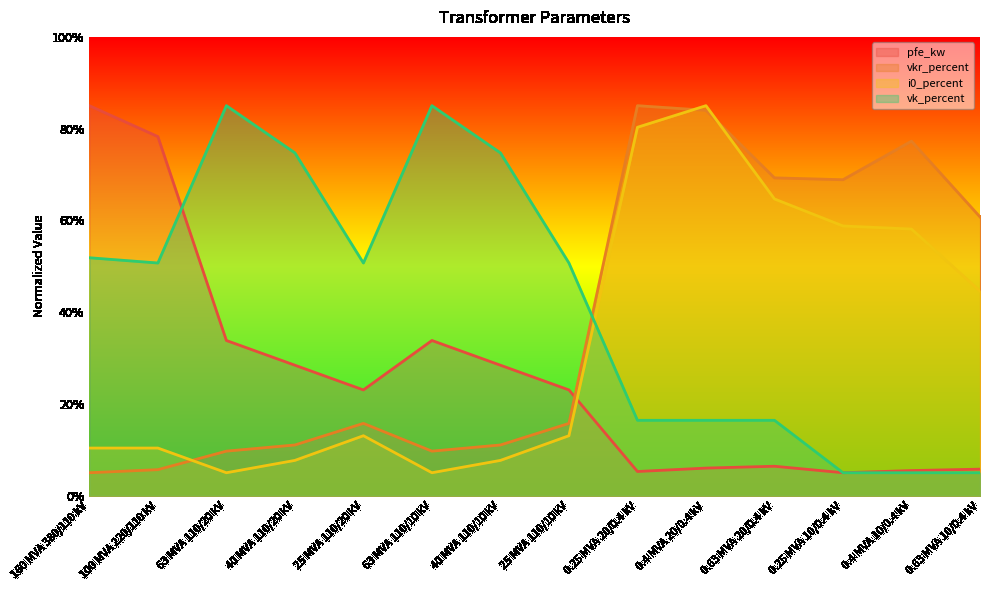

At 63 MVA 110/10 kV, list the series in order from smallest to largest.

i0_percent, vkr_percent, pfe_kw, vk_percent